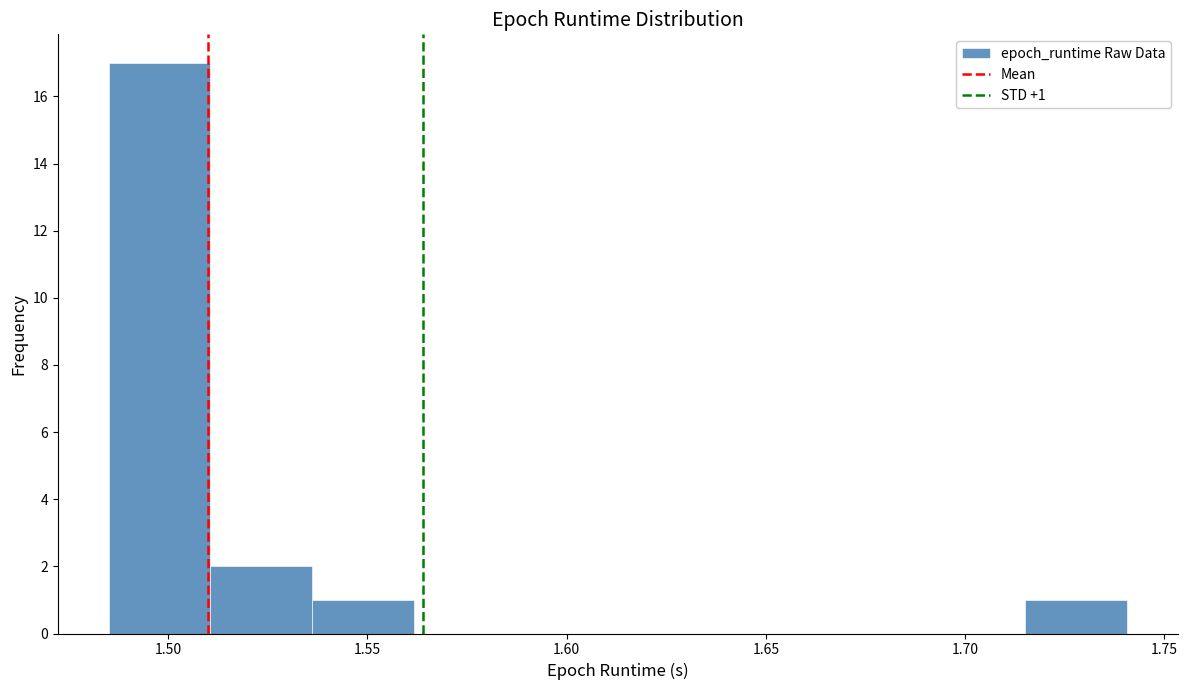

Which range on the x-axis has the tallest bar?

1.485 to 1.510